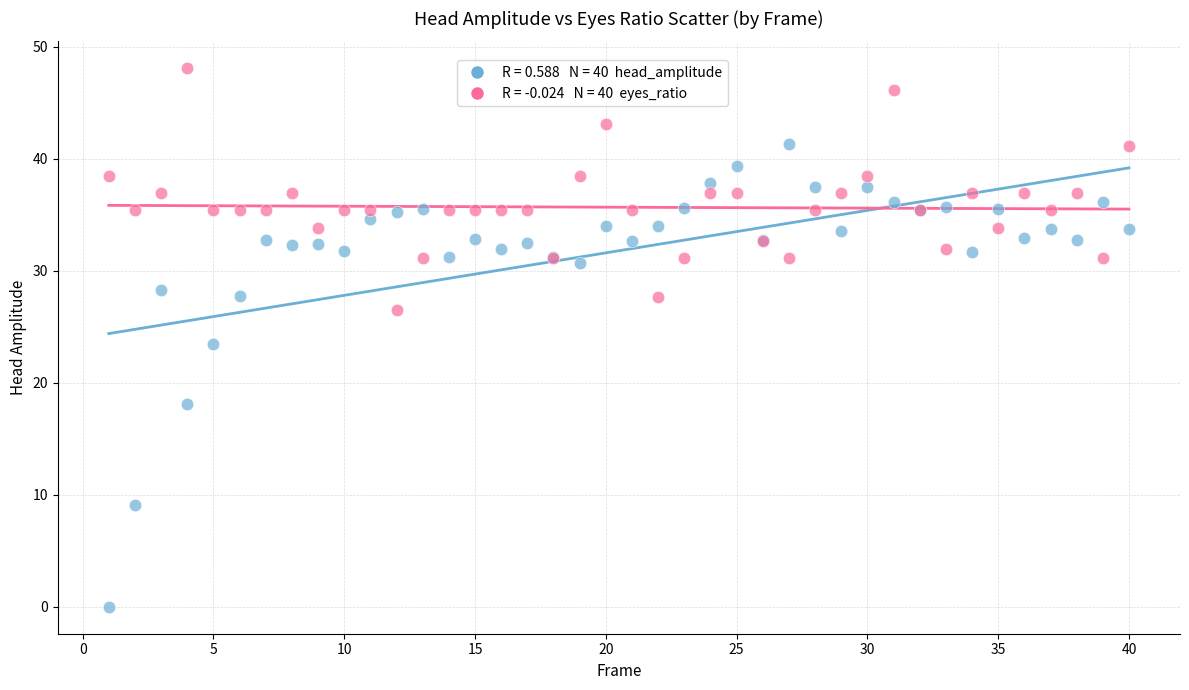

Across all series, what Y value is closest to 24?

23.4